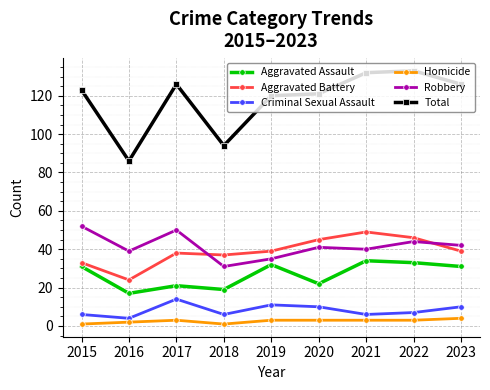

True or false: Homicide and Robbery intersect in this chart.

False